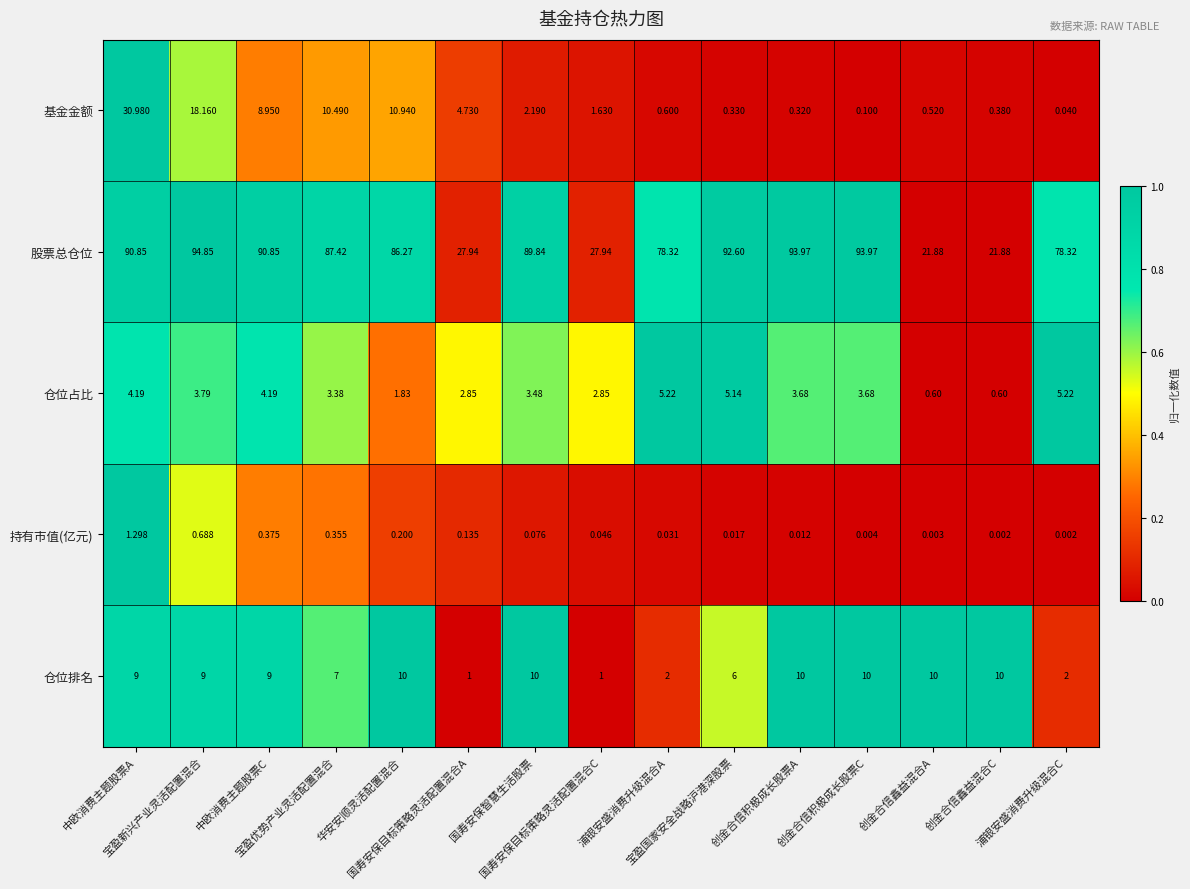

Which series has the largest range (max minus min)?

股票总仓位